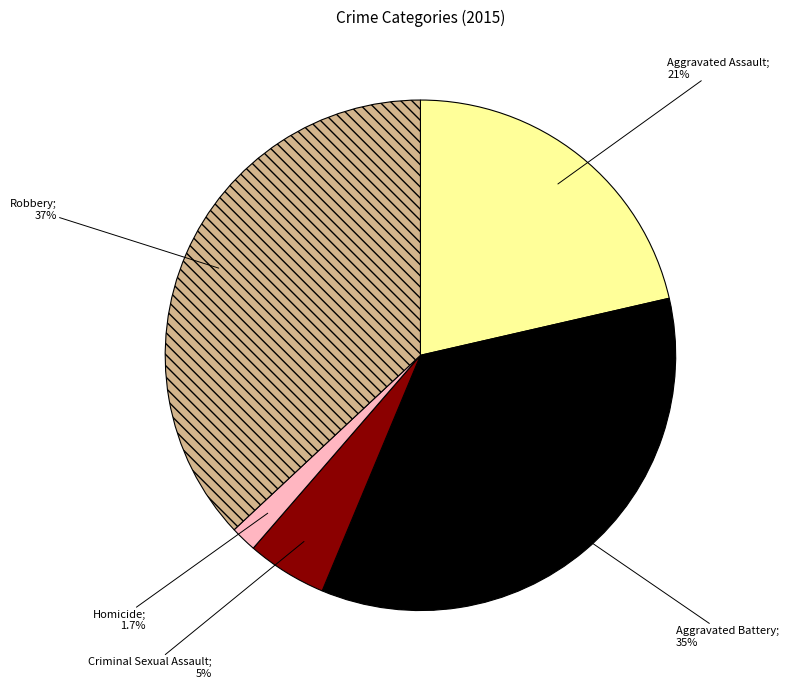

Is there any slice that represents more than half of the pie?

No